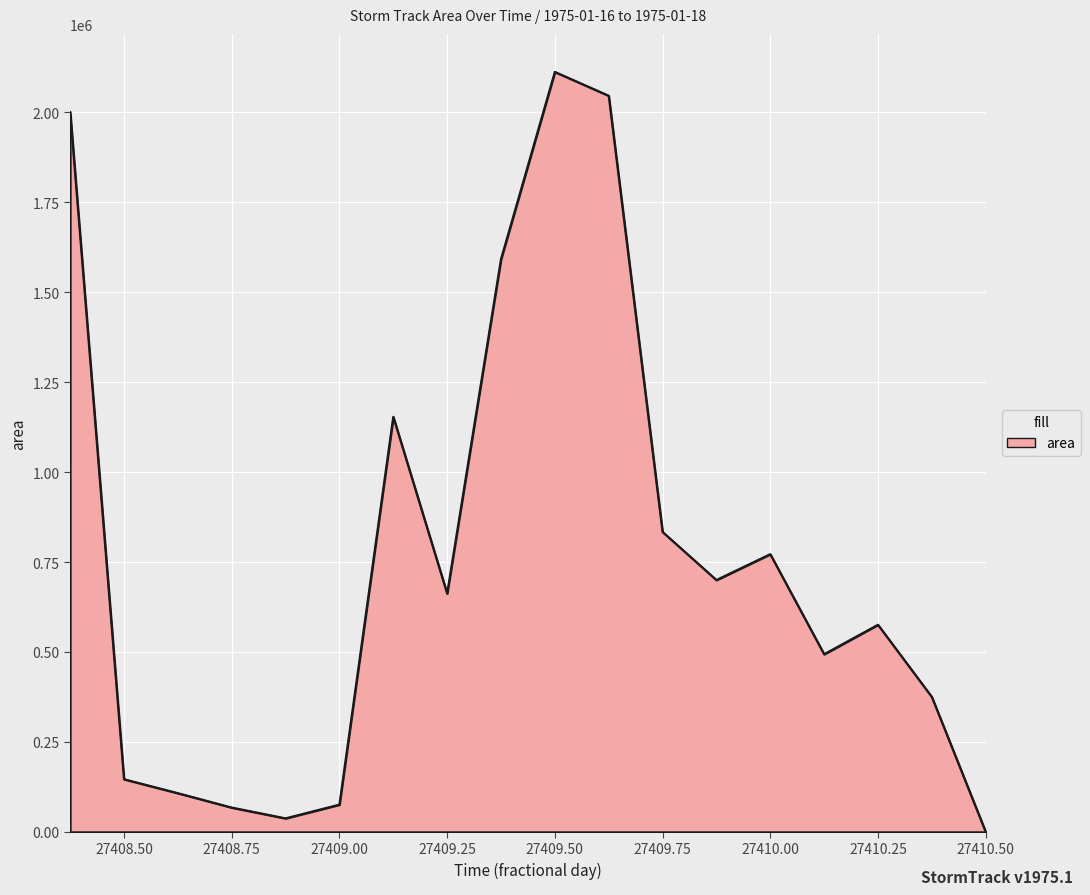

What is the greatest value displayed?

2112500